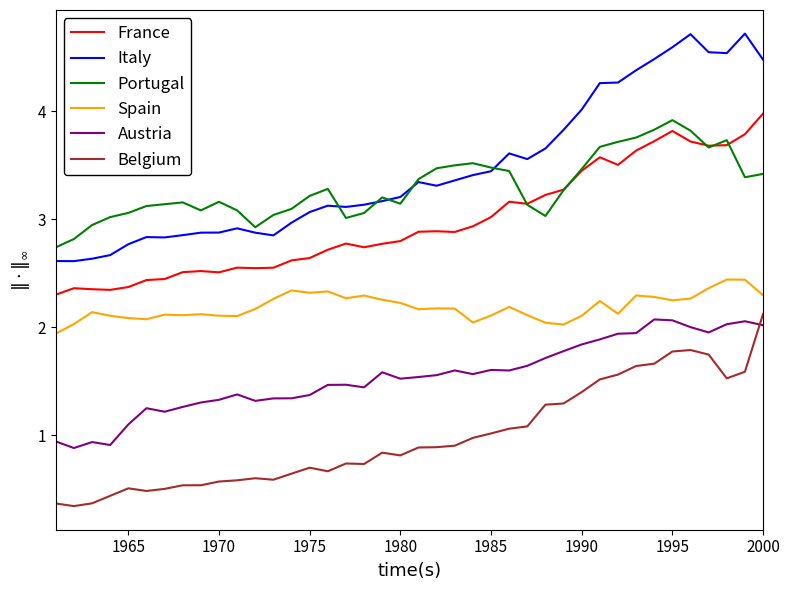

True or false: Belgium and Portugal intersect in this chart.

False